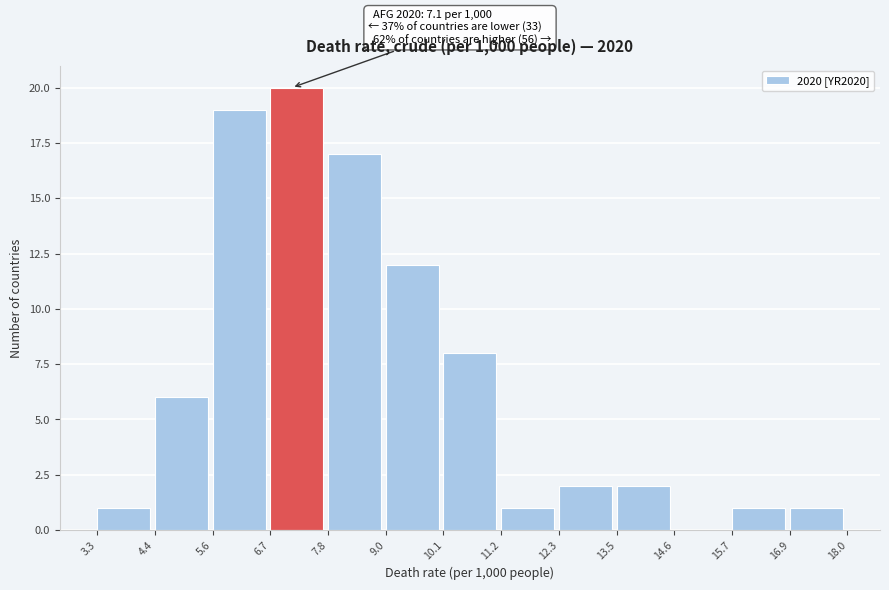

Over which range of the x-axis is the bar tallest?

6.7 to 7.8